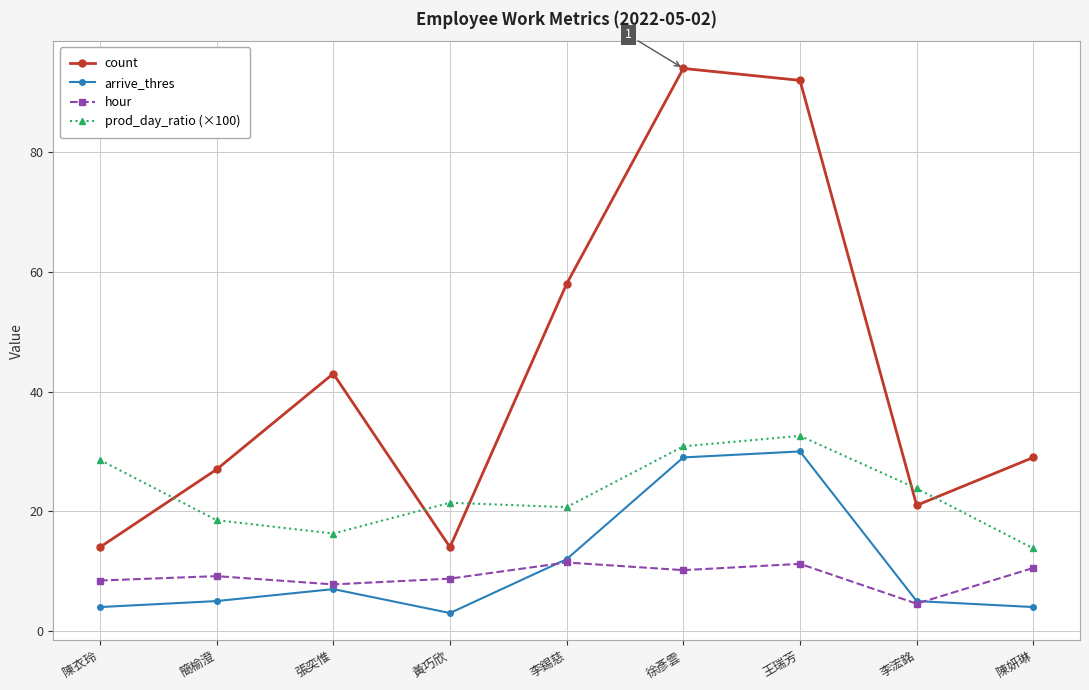

What is the difference between the count values at 李錫慈 and 王瑞芳?

34.0